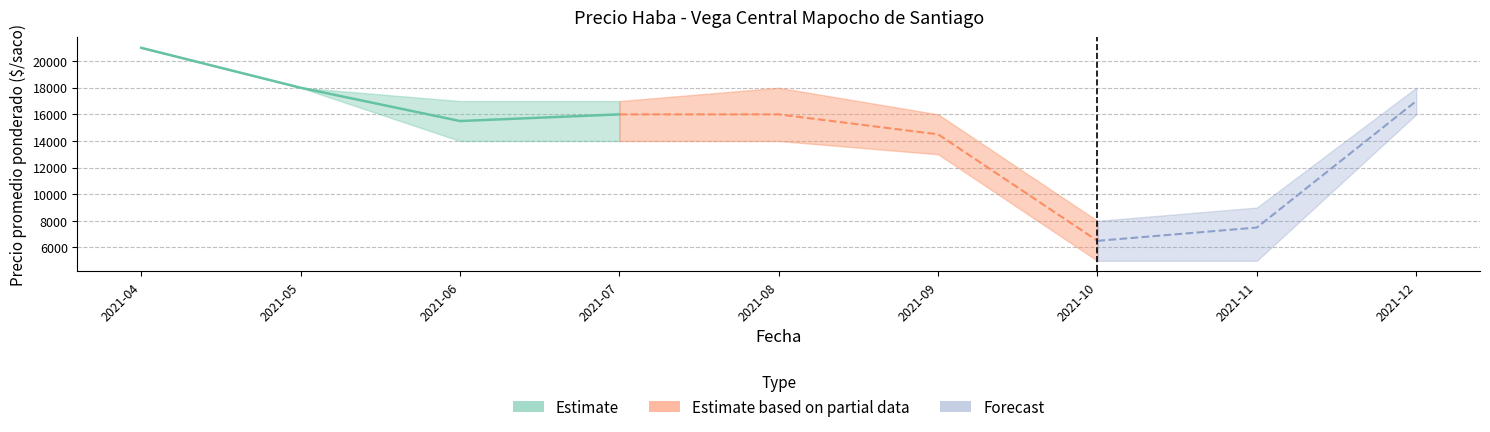

What is the value of the Precio minimo point at the 7th from the left?

5000